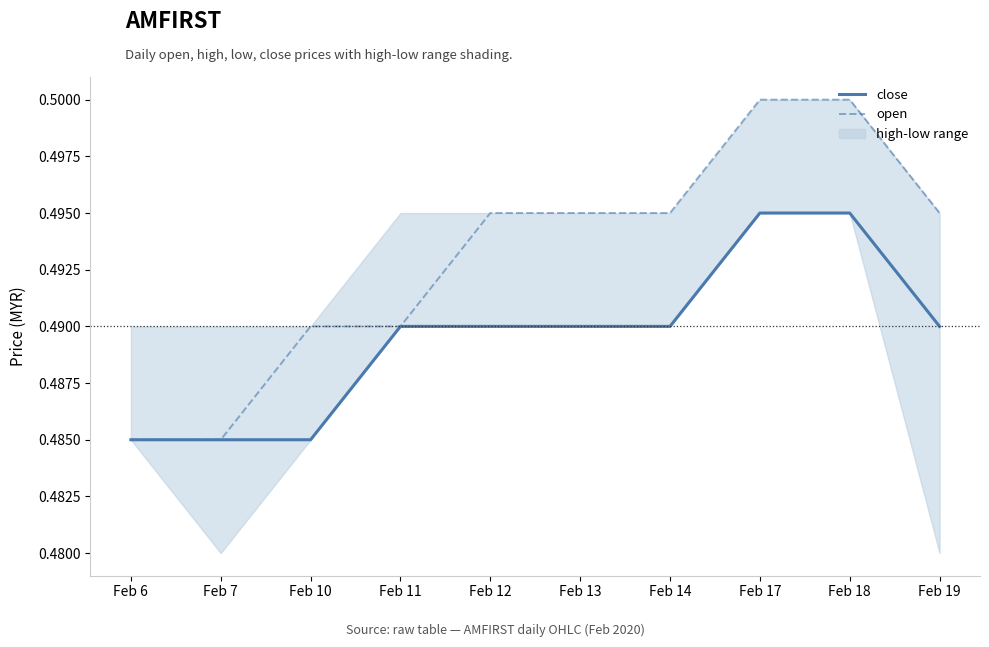

True or false: open has a value of 0.5 at Feb 14.

True